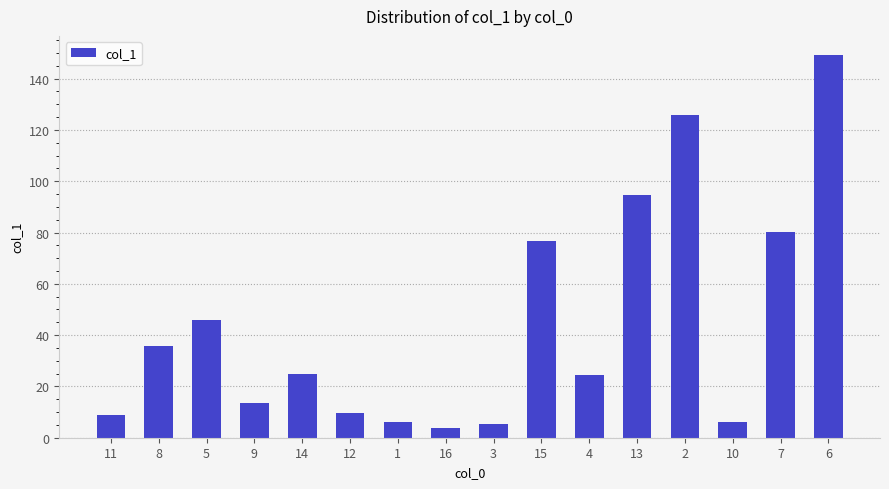

What is the change in value from 3 to 6?

+143.9